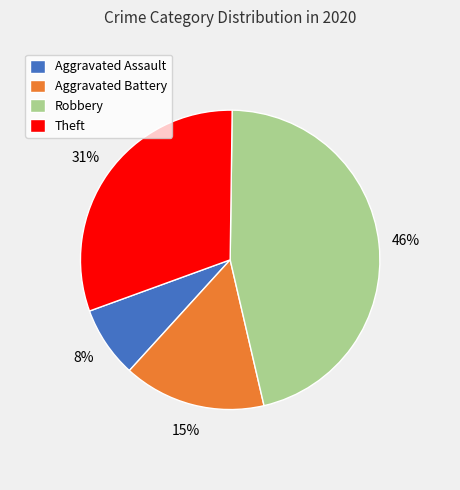

Is there a majority slice in this chart?

No